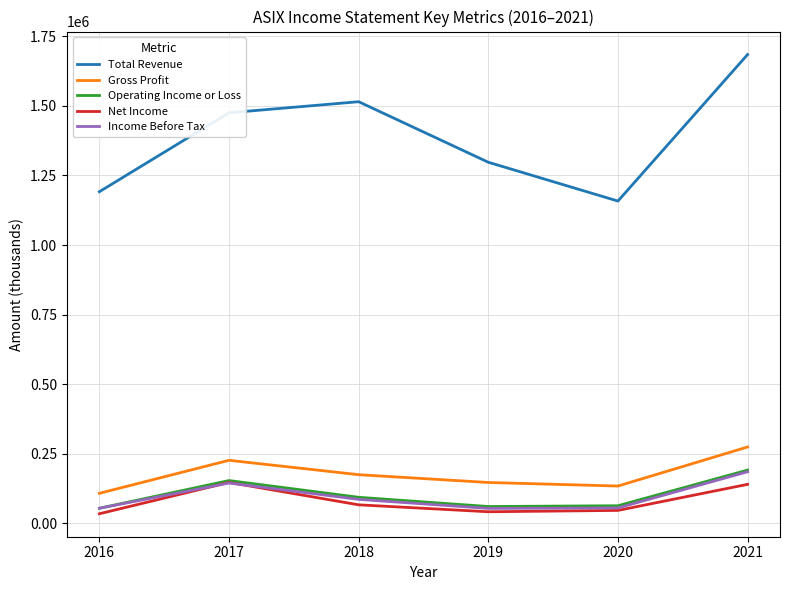

True or false: Net Income and Gross Profit intersect in this chart.

False